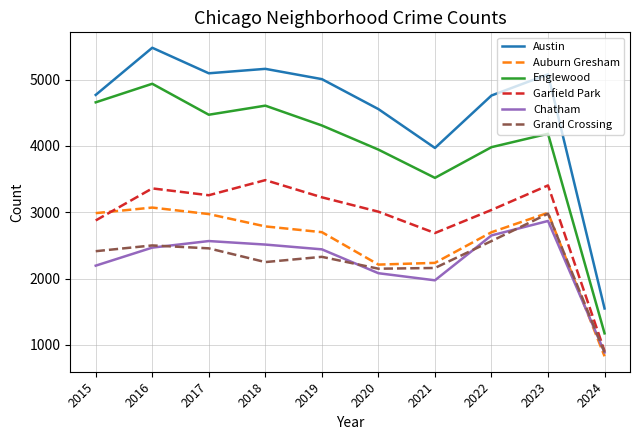

True or false: Auburn Gresham has more than 0 interior local peaks.

True